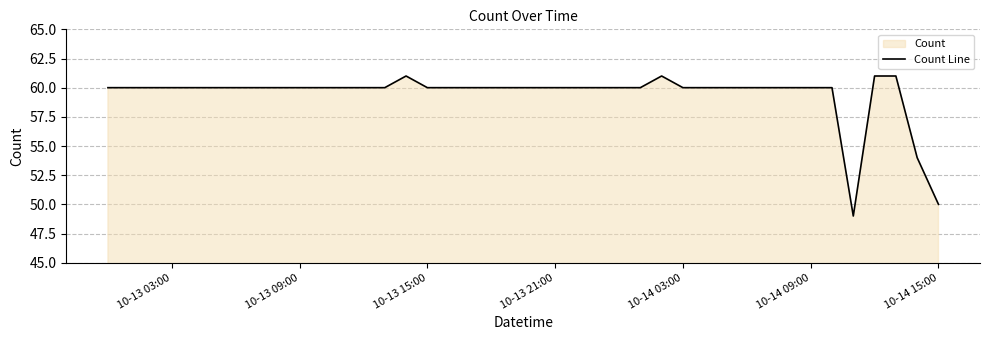

True or false: the data shows 60 at 10-13 21:00.

True